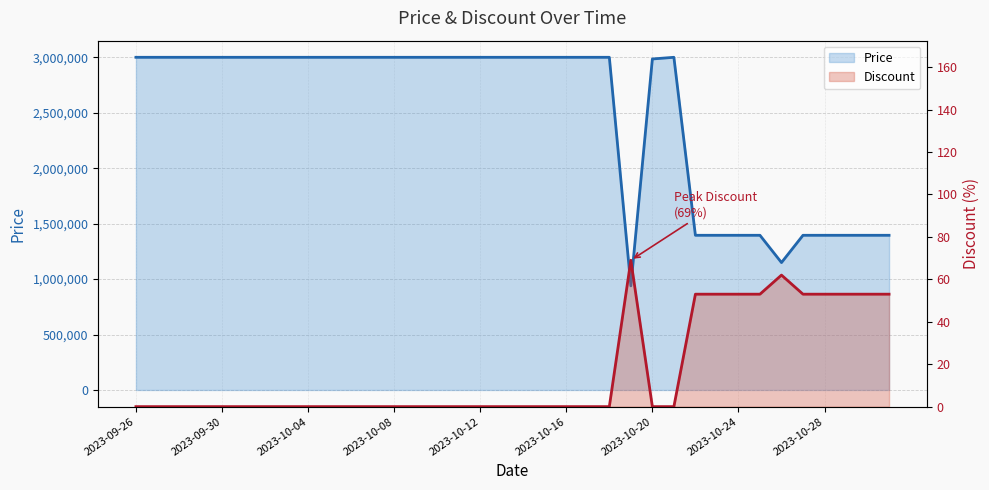

Reading right to left, list all the values displayed in this chart.

Discount: 2023-10-31=53	2023-10-30=53	2023-10-29=53	2023-10-28=53	2023-10-27=53	2023-10-26=62	2023-10-25=53	2023-10-24=53	2023-10-23=53	2023-10-22=53	2023-10-21=0	2023-10-20=0	2023-10-19=69	2023-10-18=0	2023-10-17=0	2023-10-16=0	2023-10-15=0	2023-10-14=0	2023-10-13=0	2023-10-12=0	2023-10-11=0	2023-10-10=0	2023-10-09=0	2023-10-08=0	2023-10-07=0	2023-10-06=0	2023-10-05=0	2023-10-04=0	2023-10-03=0	2023-10-02=0	2023-10-01=0	2023-09-30=0	2023-09-29=0	2023-09-28=0	2023-09-27=0	2023-09-26=0
Price: 2023-10-31=1395000	2023-10-30=1395000	2023-10-29=1395000	2023-10-28=1395000	2023-10-27=1395000	2023-10-26=1149000	2023-10-25=1395000	2023-10-24=1395000	2023-10-23=1395000	2023-10-22=1395000	2023-10-21=3000000	2023-10-20=2985000	2023-10-19=939000	2023-10-18=3000000	2023-10-17=3000000	2023-10-16=3000000	2023-10-15=3000000	2023-10-14=3000000	2023-10-13=3000000	2023-10-12=3000000	2023-10-11=3000000	2023-10-10=3000000	2023-10-09=3000000	2023-10-08=3000000	2023-10-07=3000000	2023-10-06=3000000	2023-10-05=3000000	2023-10-04=3000000	2023-10-03=3000000	2023-10-02=3000000	2023-10-01=3000000	2023-09-30=3000000	2023-09-29=3000000	2023-09-28=3000000	2023-09-27=3000000	2023-09-26=3000000